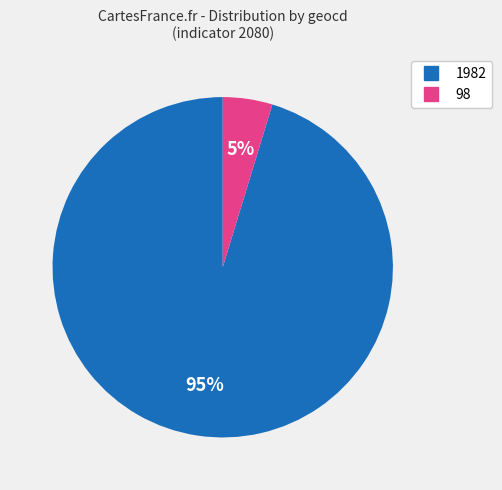

What is the smallest slice in the pie chart?

98